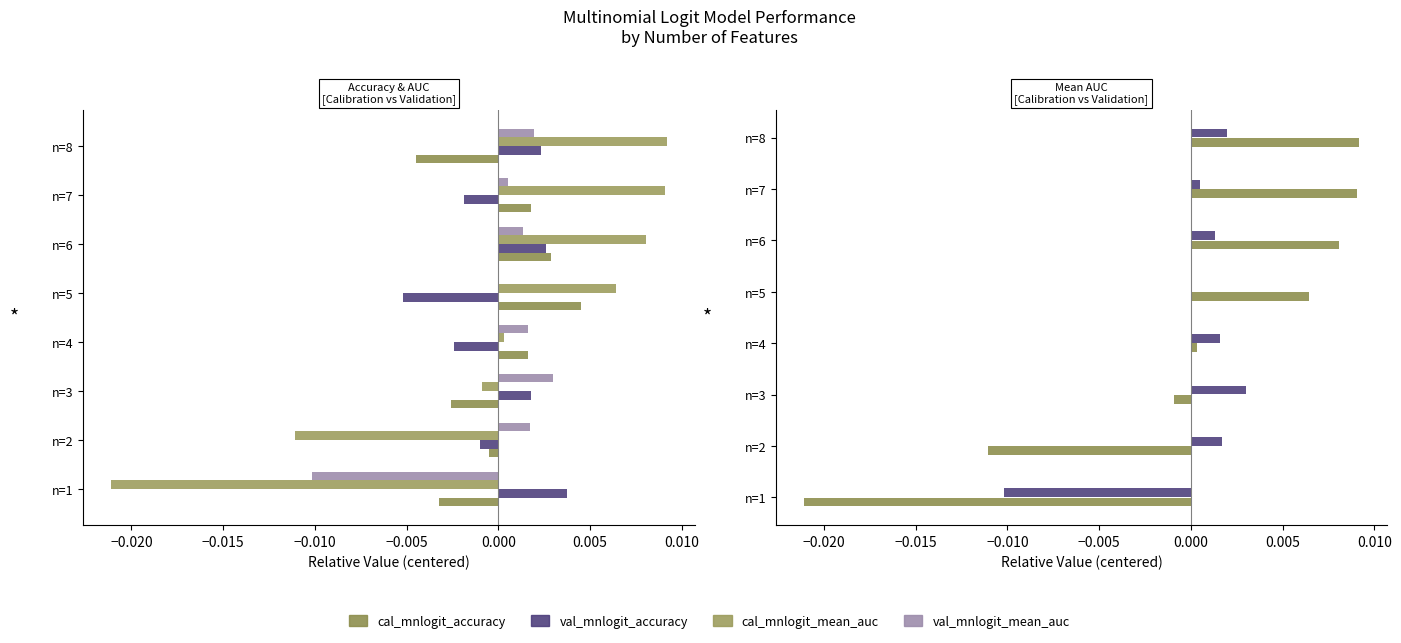

Which series has the largest total across all categories?

val_mnlogit_mean_auc